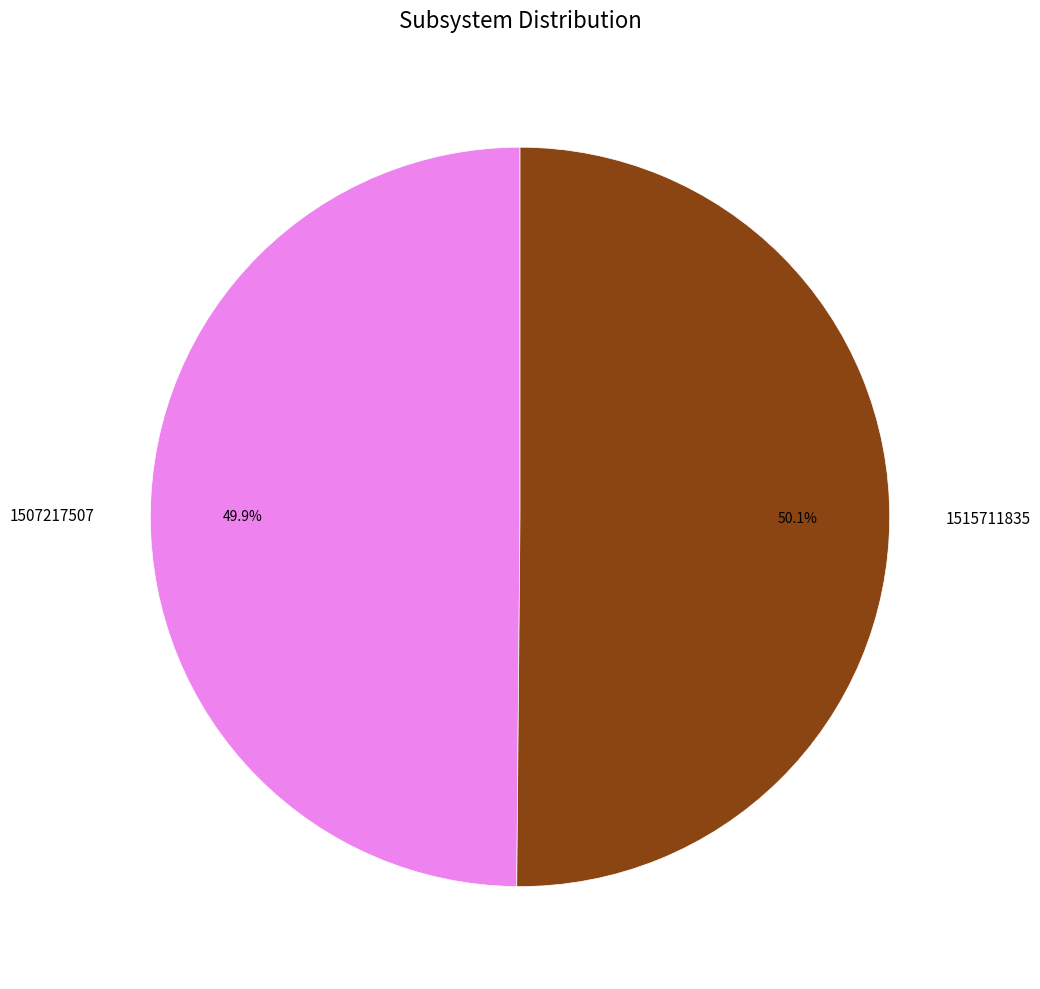

Is the sum of 1507217507 and 1515711835 greater than half?

Yes